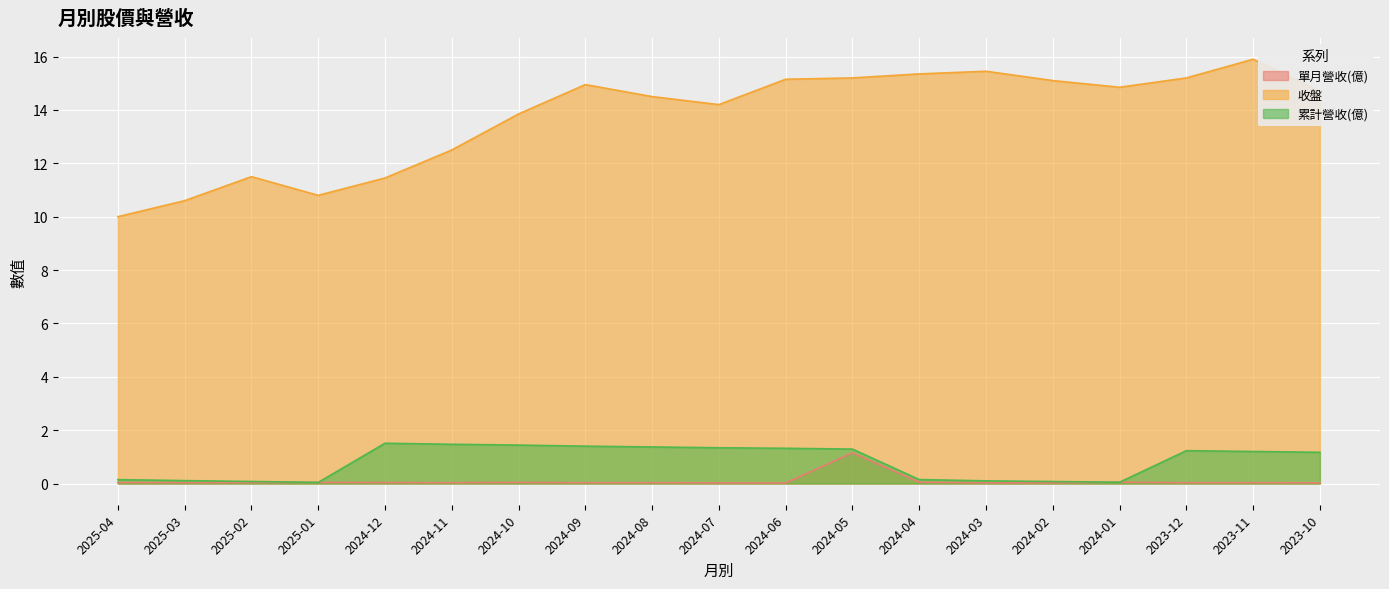

At which category does 累計營收(億) reach its first local peak?

2024-12